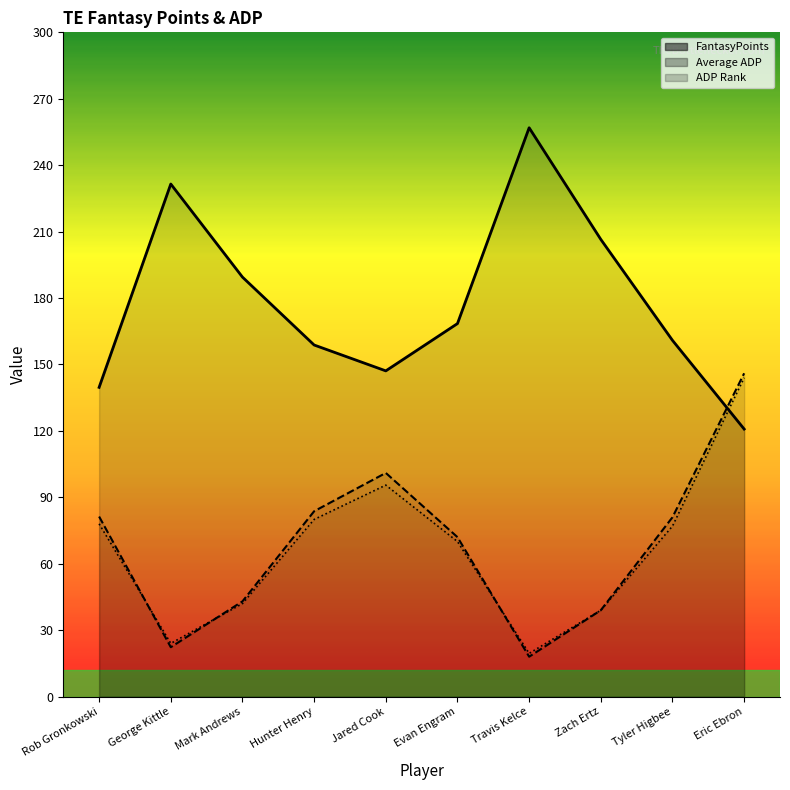

True or false: ADP Rank and Average ADP cross at least once.

True